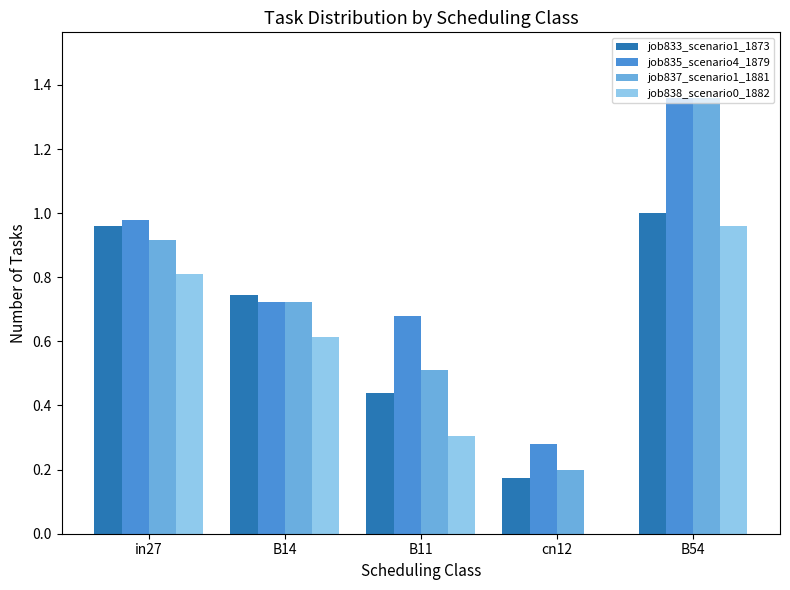

How many data points does each series have?

5